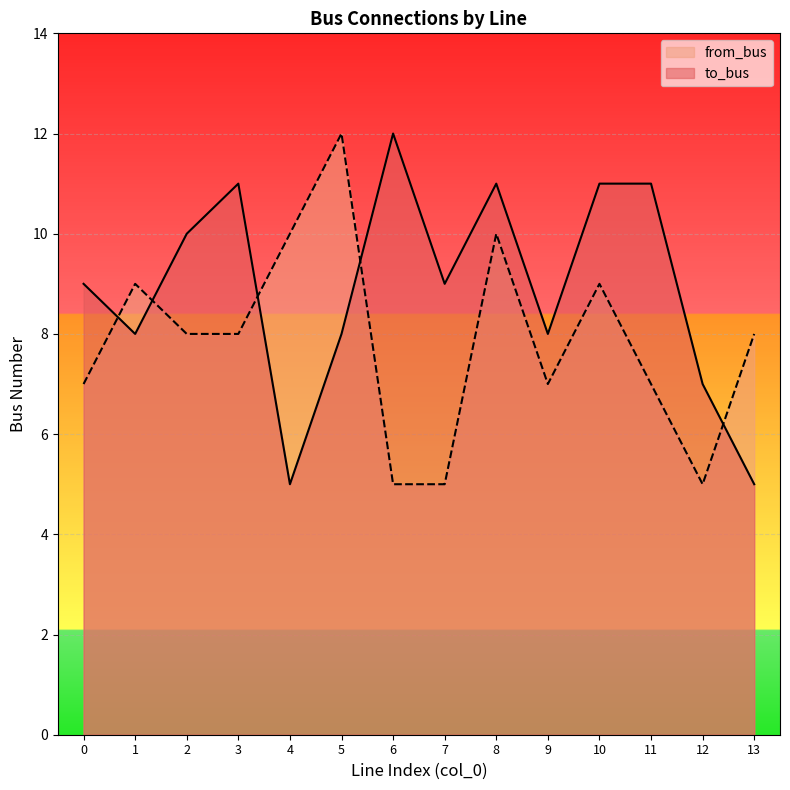

Count the number of data series in this chart.

2